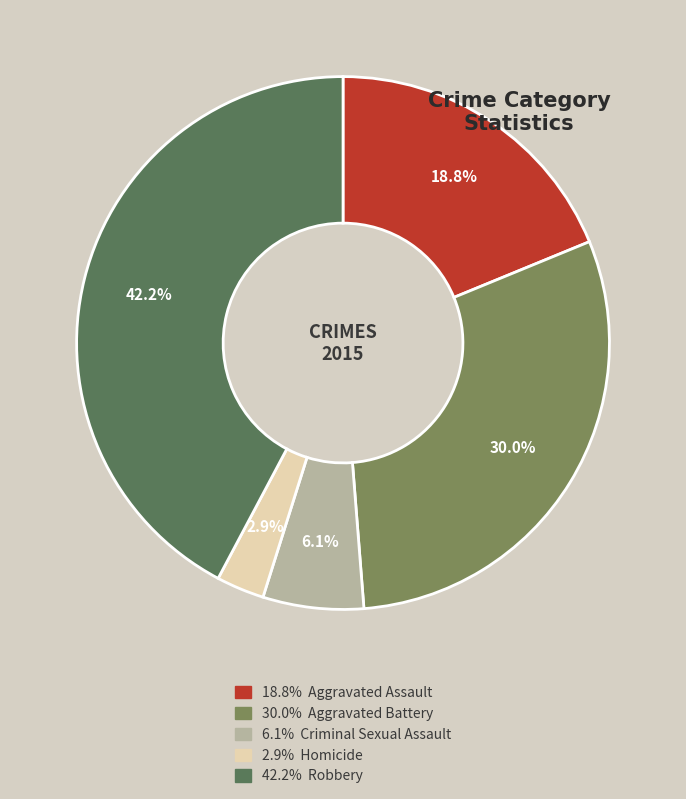

Is there any slice that represents more than half of the pie?

No